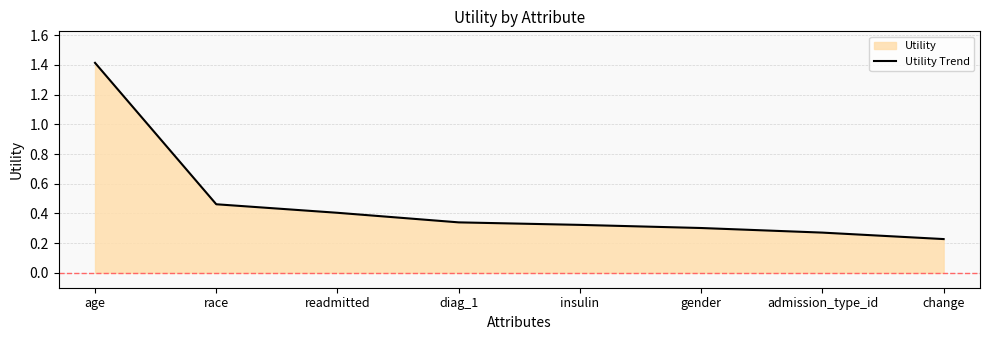

What is the value of the 5th point from the left?

0.3